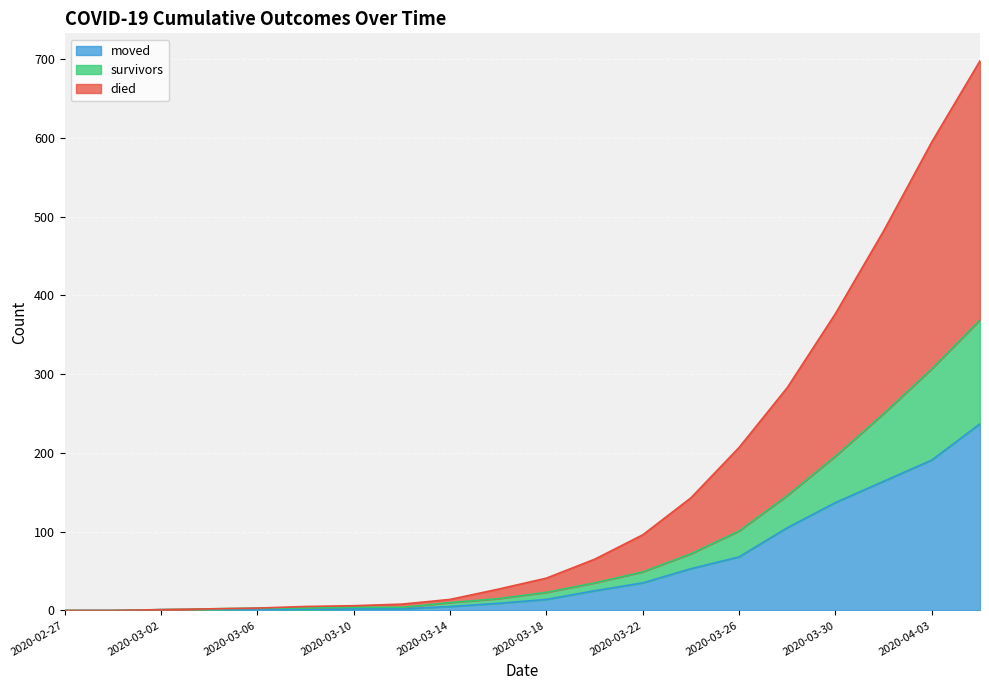

How many data points does each series have?

20